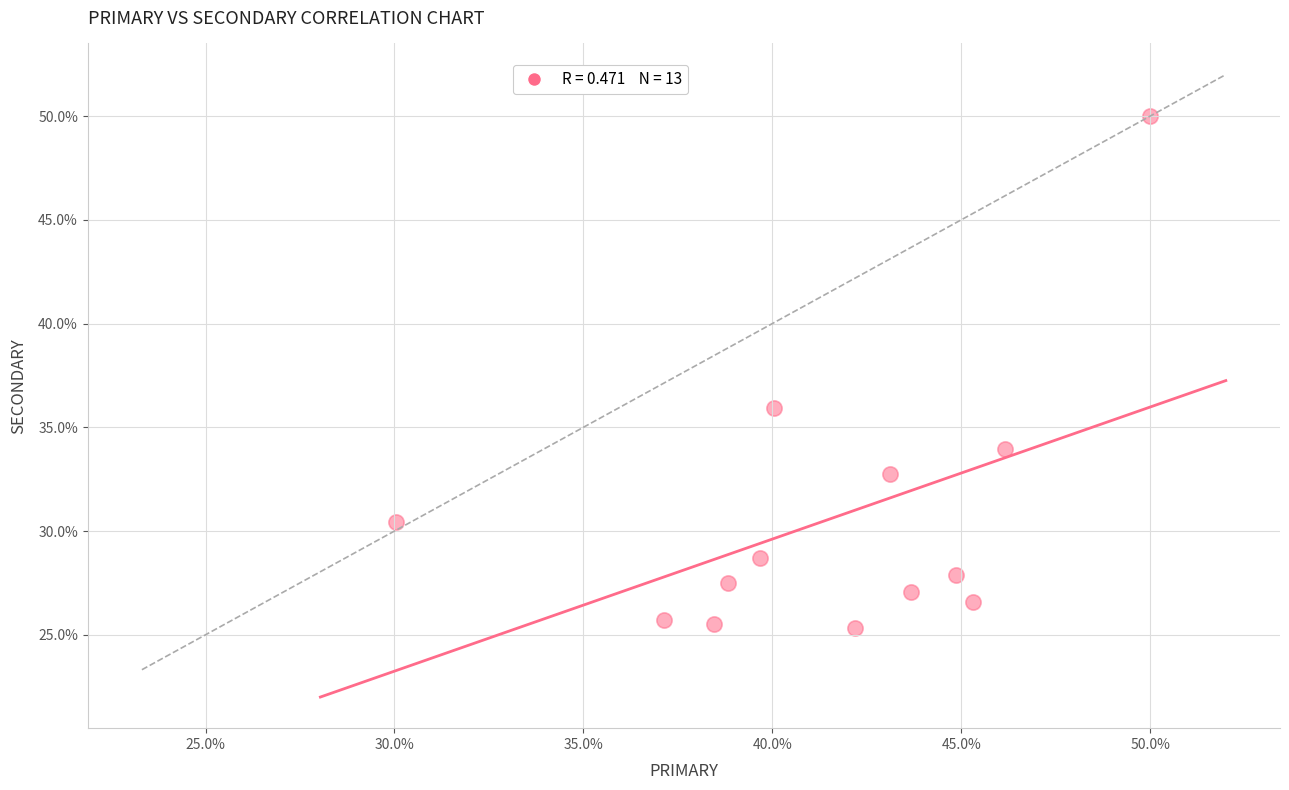

What is the range of Y values (max minus min)?

24.7